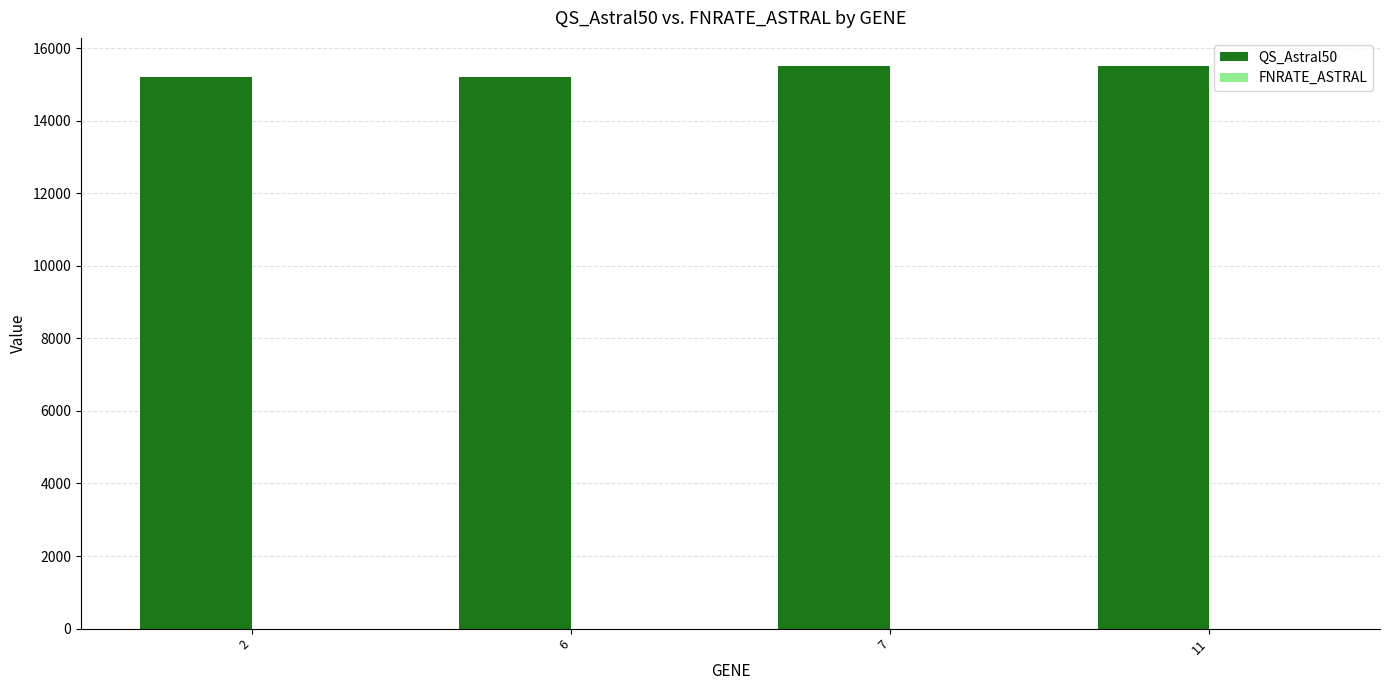

At how many categories does at least one series exceed 1313?

4